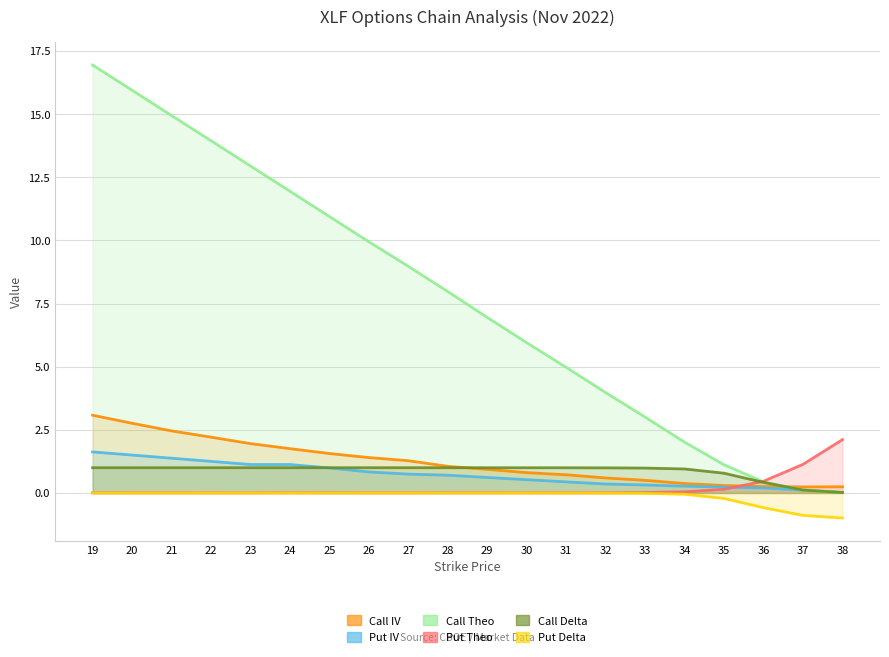

After their last crossing, which series has the higher values: Call IV or Call Theo?

Call IV